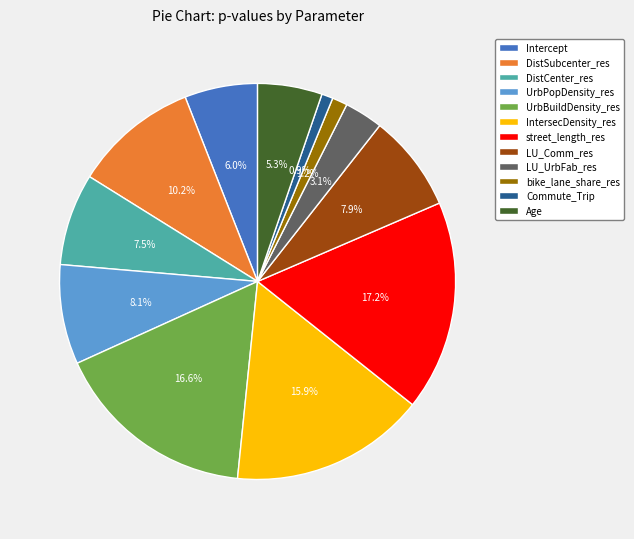

To the nearest percent, what percentage of the pie is Commute_Trip?

1%